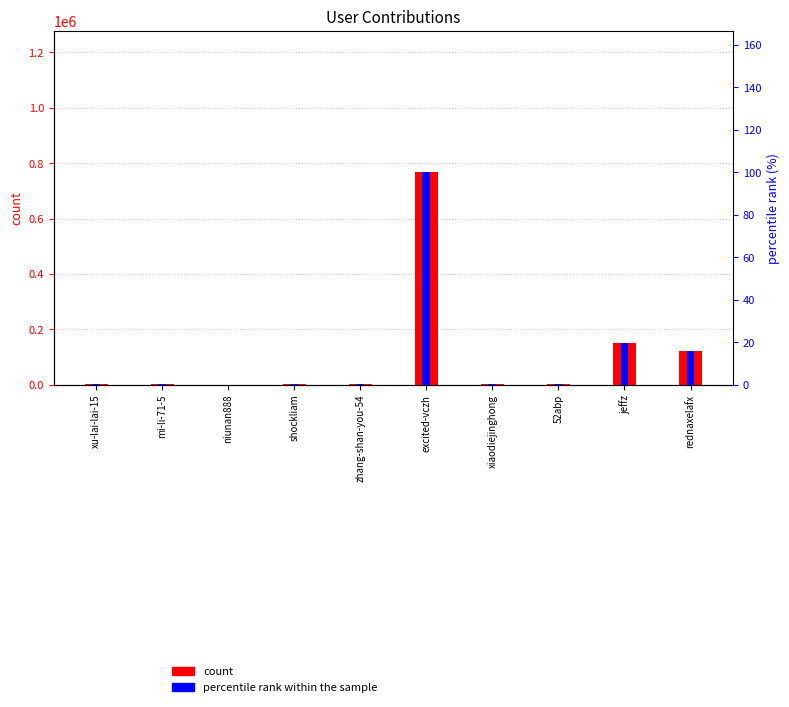

Between zhang-shan-you-54 and rednaxelafx, which series saw the biggest shift?

col_1